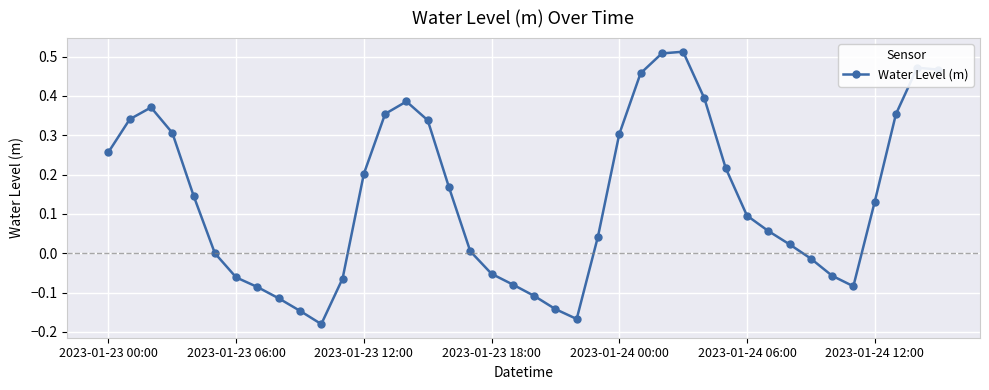

What is the difference between the second highest and second lowest values?

0.7